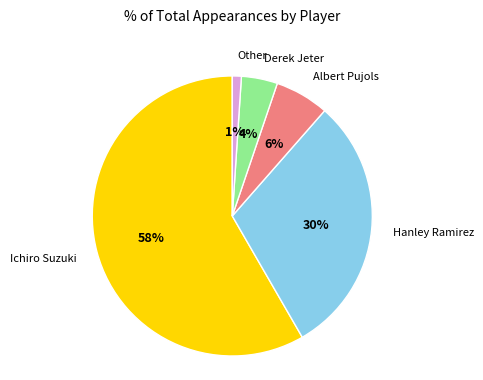

Is there any slice that represents more than half of the pie?

Yes